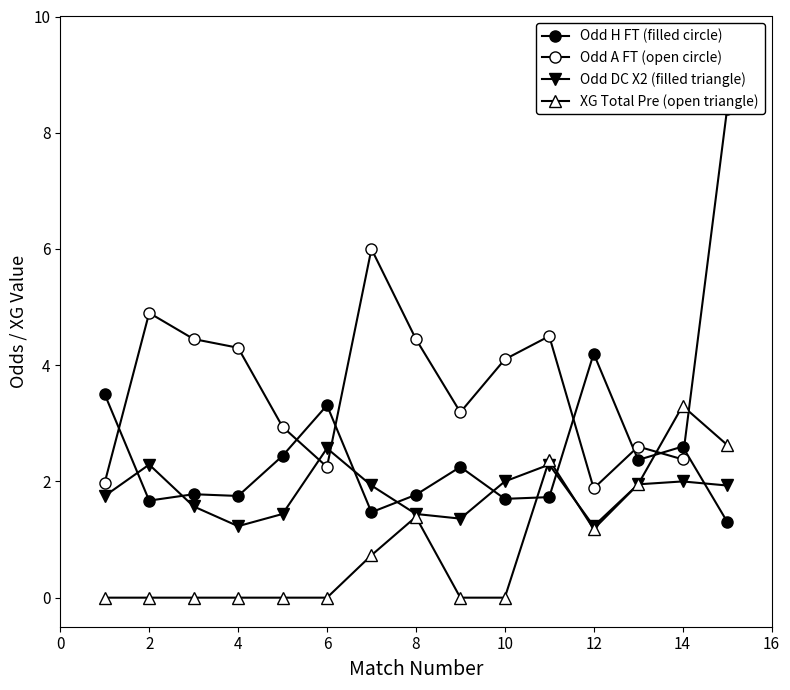

List the series in order of their overall mean, lowest first.

XG Total Pre (open triangle), Odd DC X2 (filled triangle), Odd H FT (filled circle), Odd A FT (open circle)